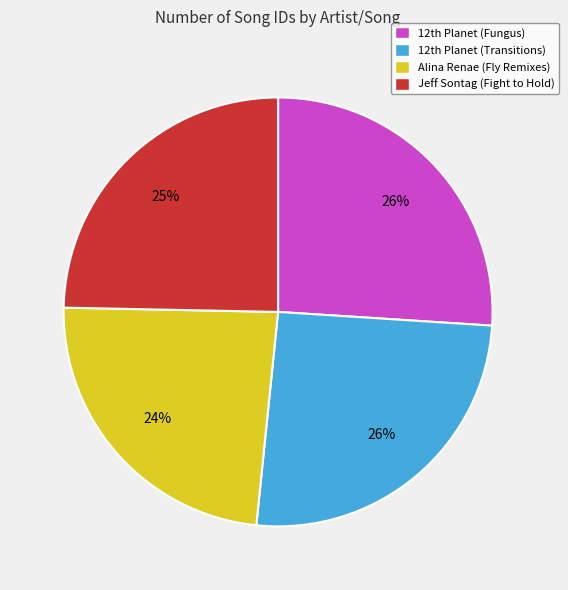

Does any single category account for the majority?

No